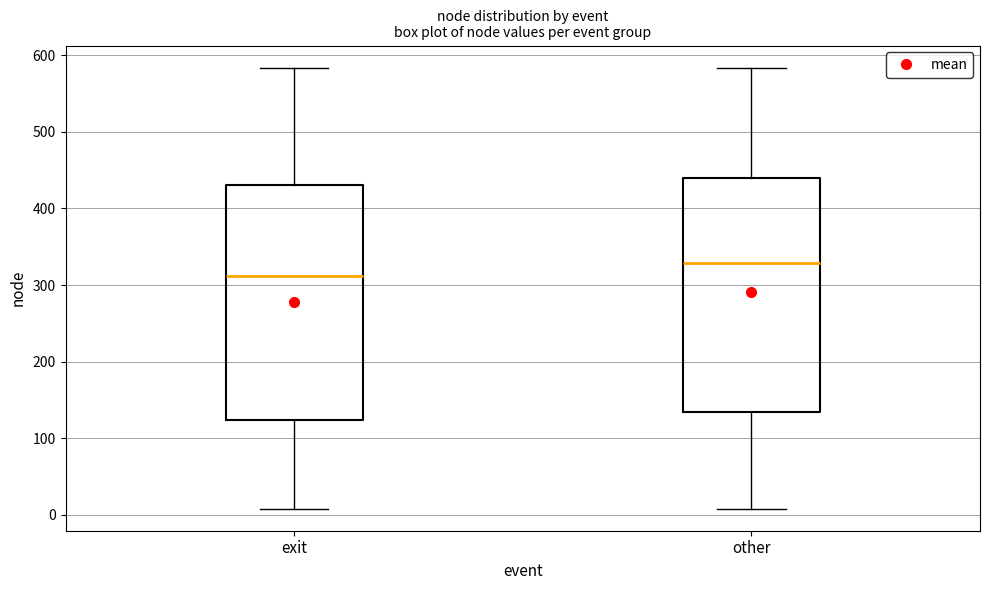

Reading left to right, read every box against the y-axis: the position of its median line, the range the box covers, and the ends of its whiskers. The values are not printed on the chart, so give them approximately, as read against the axis.

exit: median 310, box 120 to 430, whiskers 10 to 580
other: median 330, box 130 to 440, whiskers 10 to 580